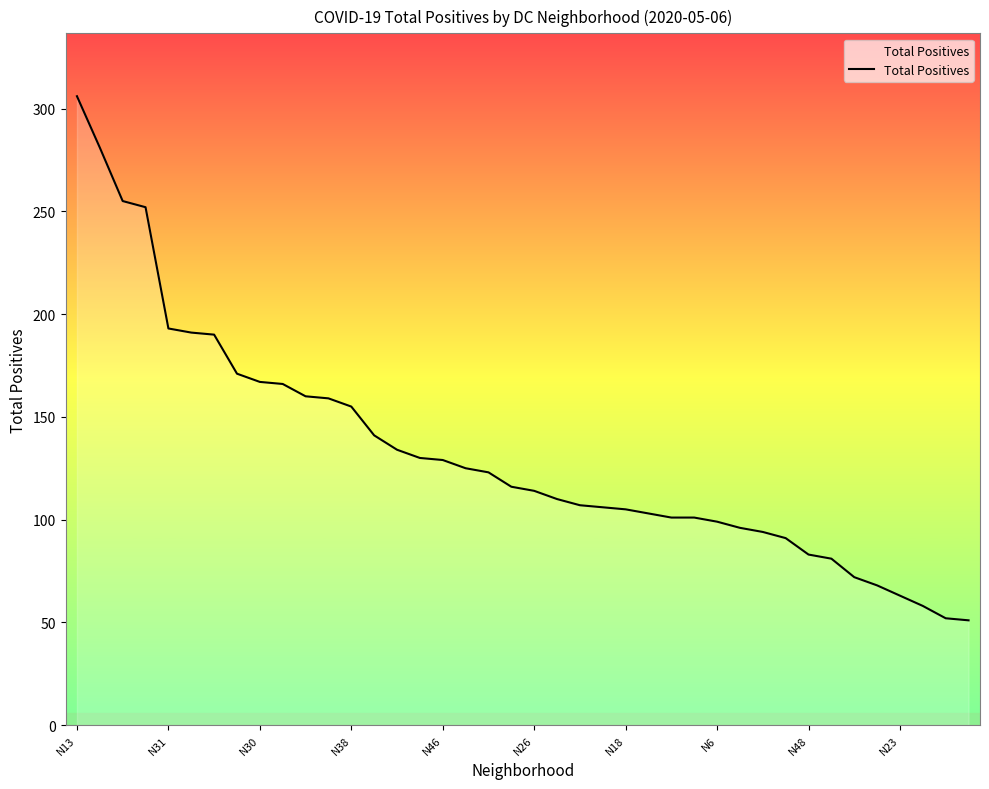

What is the maximum value shown in the chart?

306